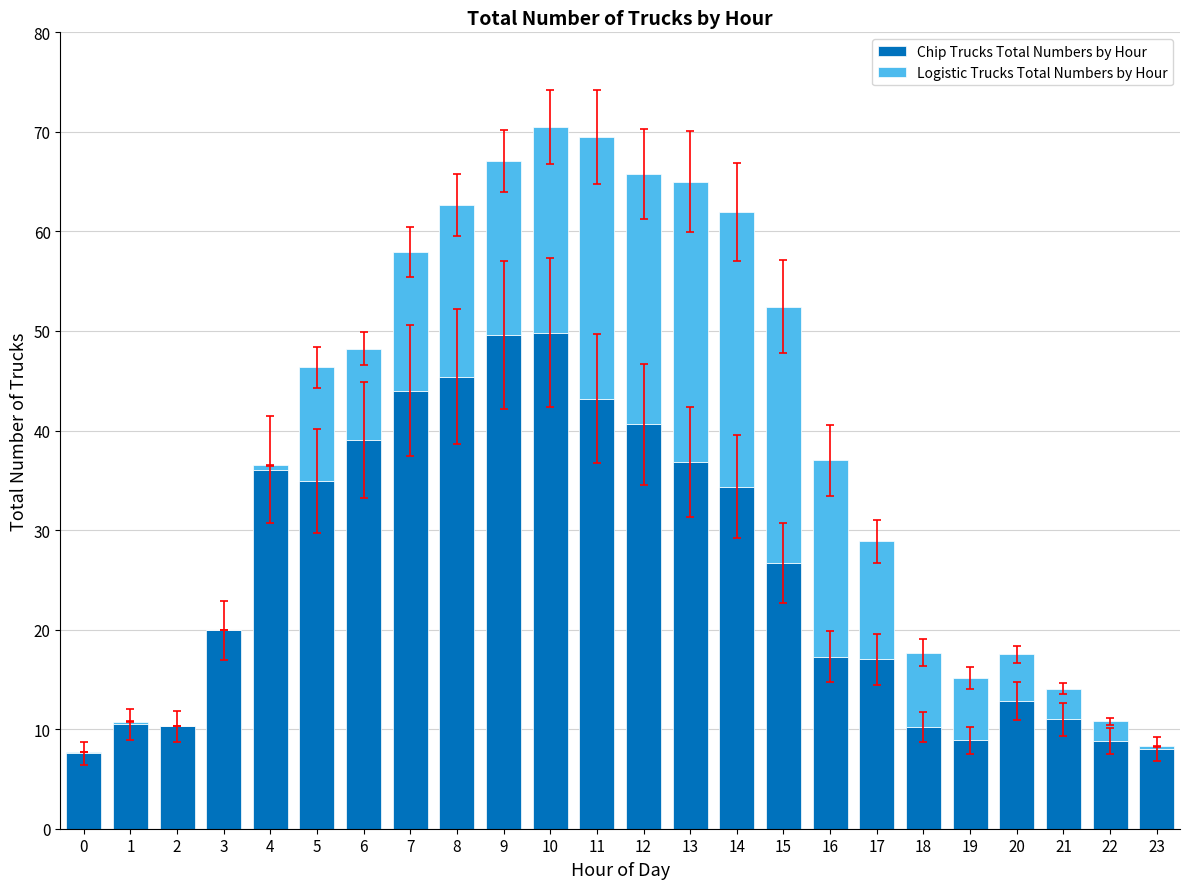

Is it true that Chip Trucks Total Numbers by Hour equals 39.0 at 6?

True